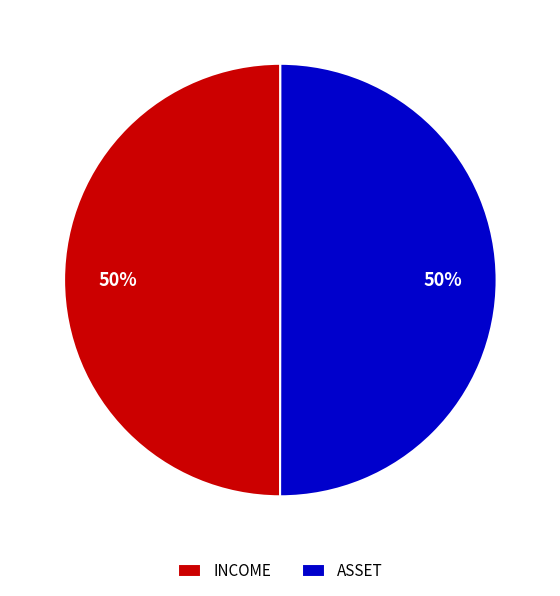

How many segments does this pie chart have?

2